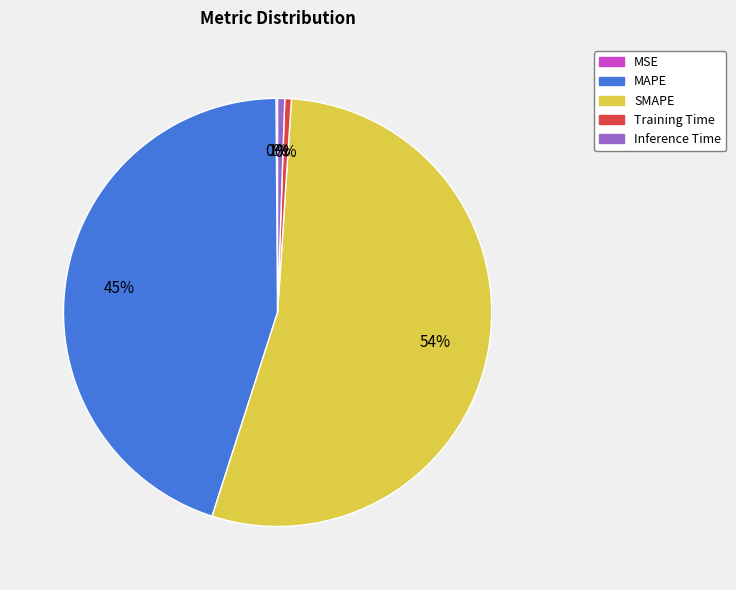

Which slice is the largest?

SMAPE